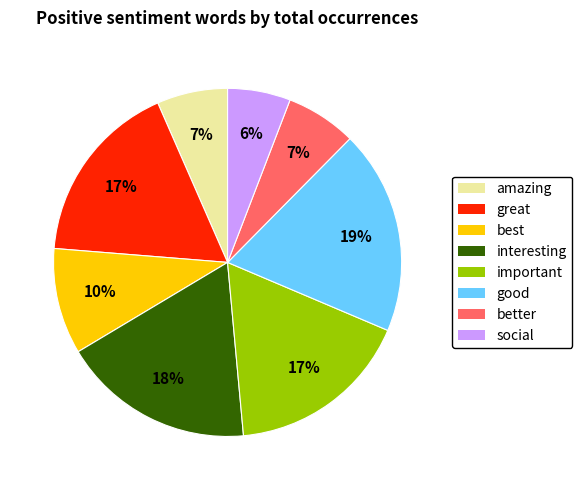

The better slice represents 7% of the pie. True or false?

True